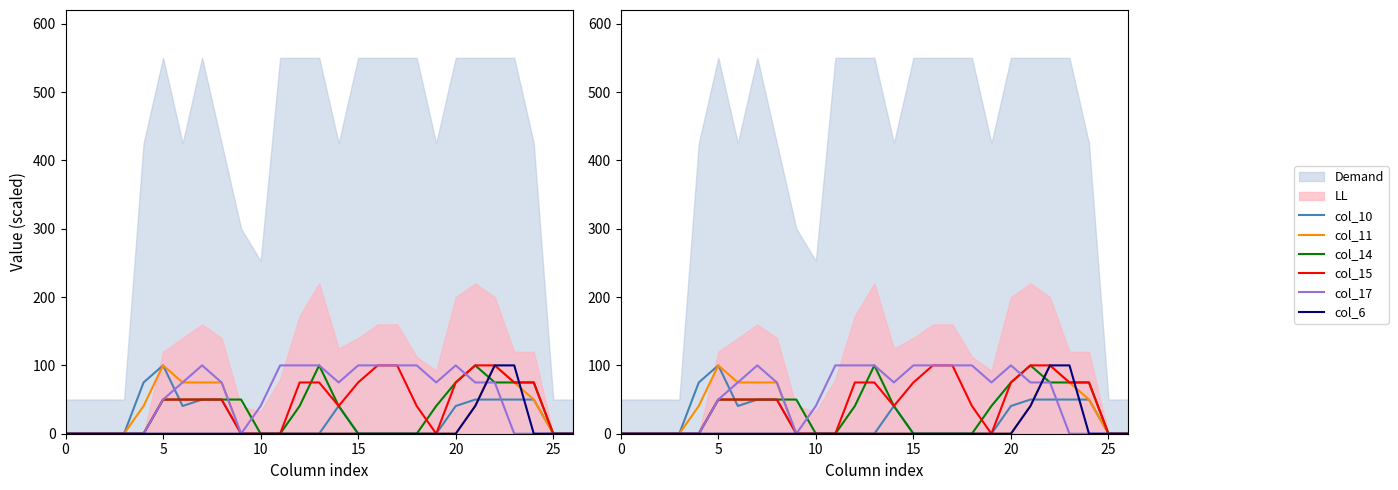

Does the chart display data point markers on the line(s)?

No